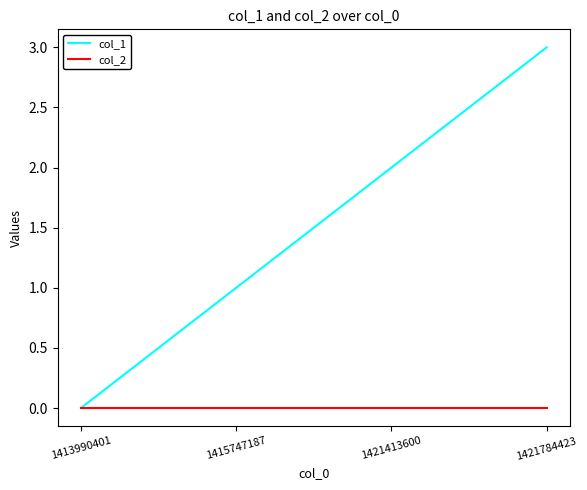

Rank the series by their maximum value, from lowest to highest.

col_2, col_1